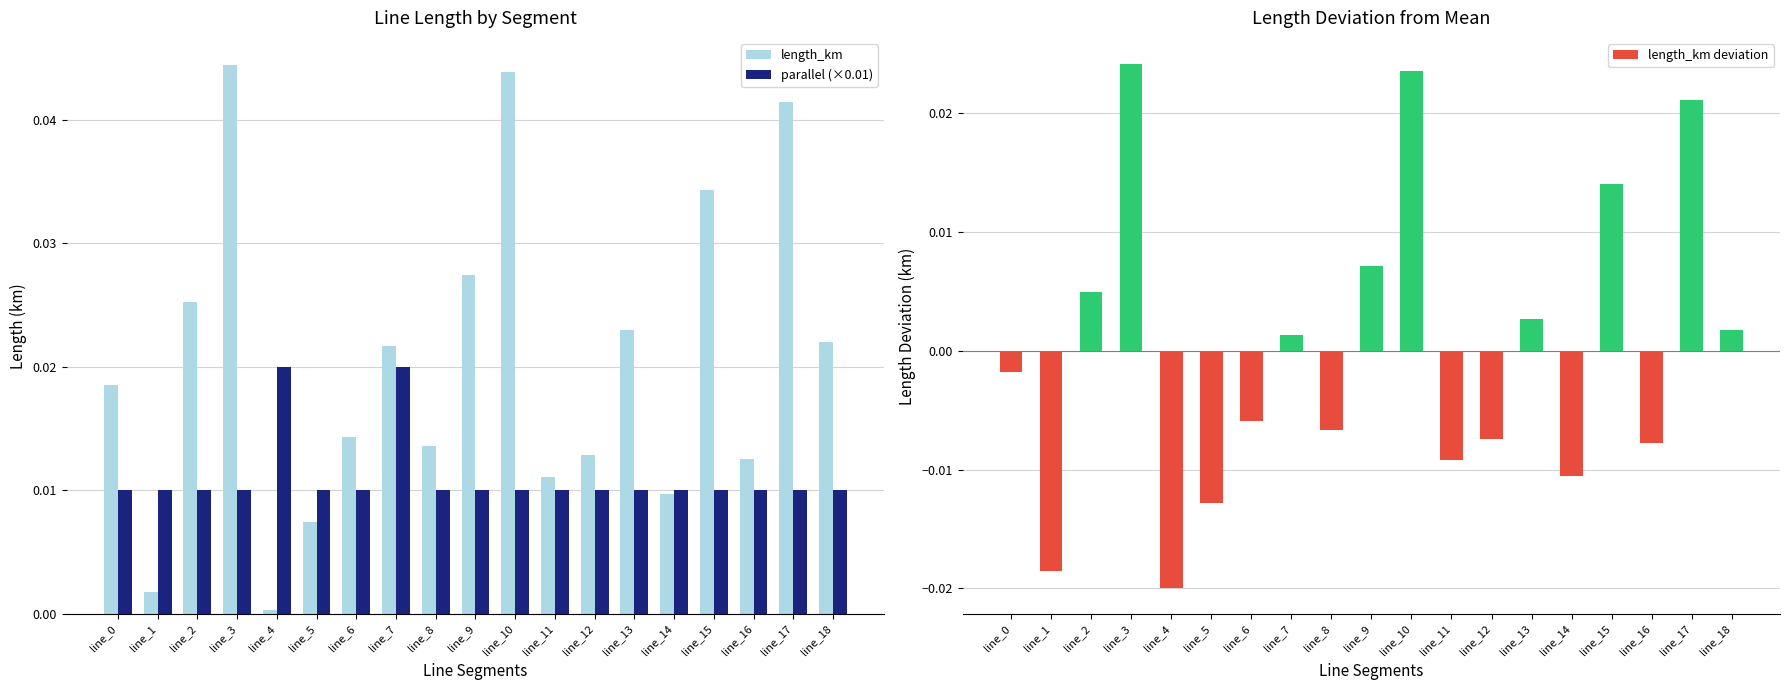

Is it true that parallel (×0.01) equals 0.0 at line_7?

False